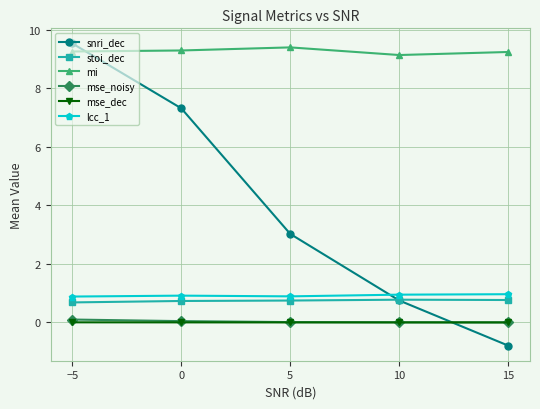

The stoi_dec series shows 0.2 at −5. True or false?

False